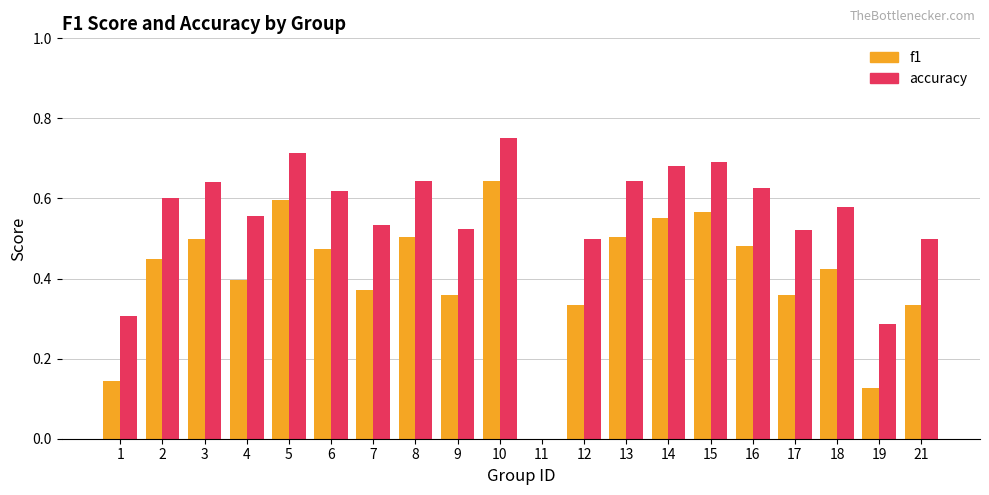

Which series has the largest total across all categories?

accuracy